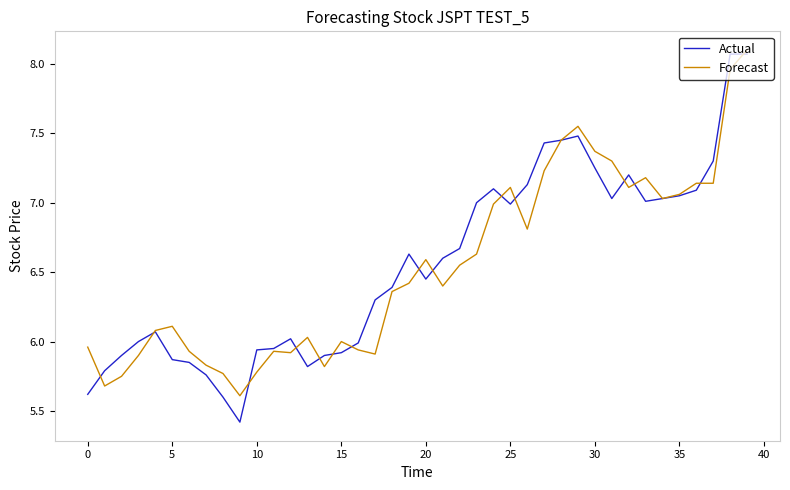

What is the lowest value of the Forecast series?

5.6